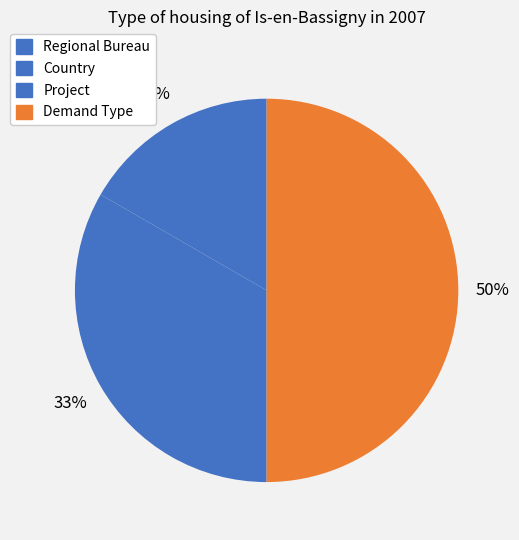

How many slices are in this pie chart?

4